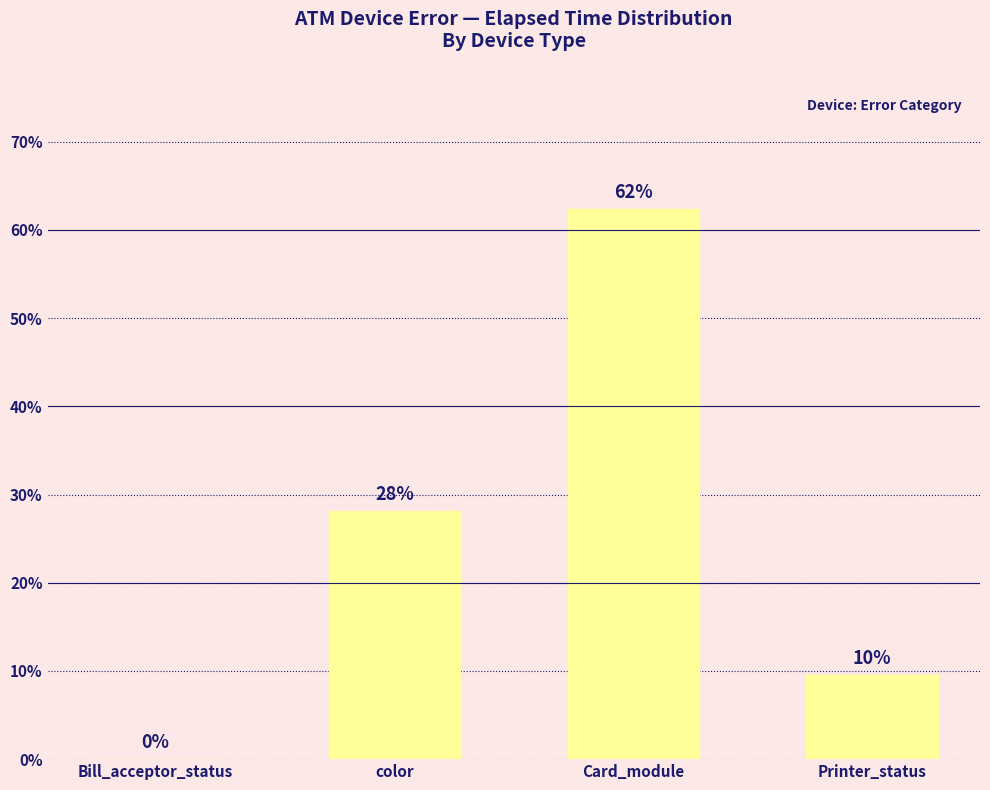

Reading left to right, transcribe all the data shown in this chart.

Bill_acceptor_status=0.1	color=28.1	Card_module=62.3	Printer_status=9.5